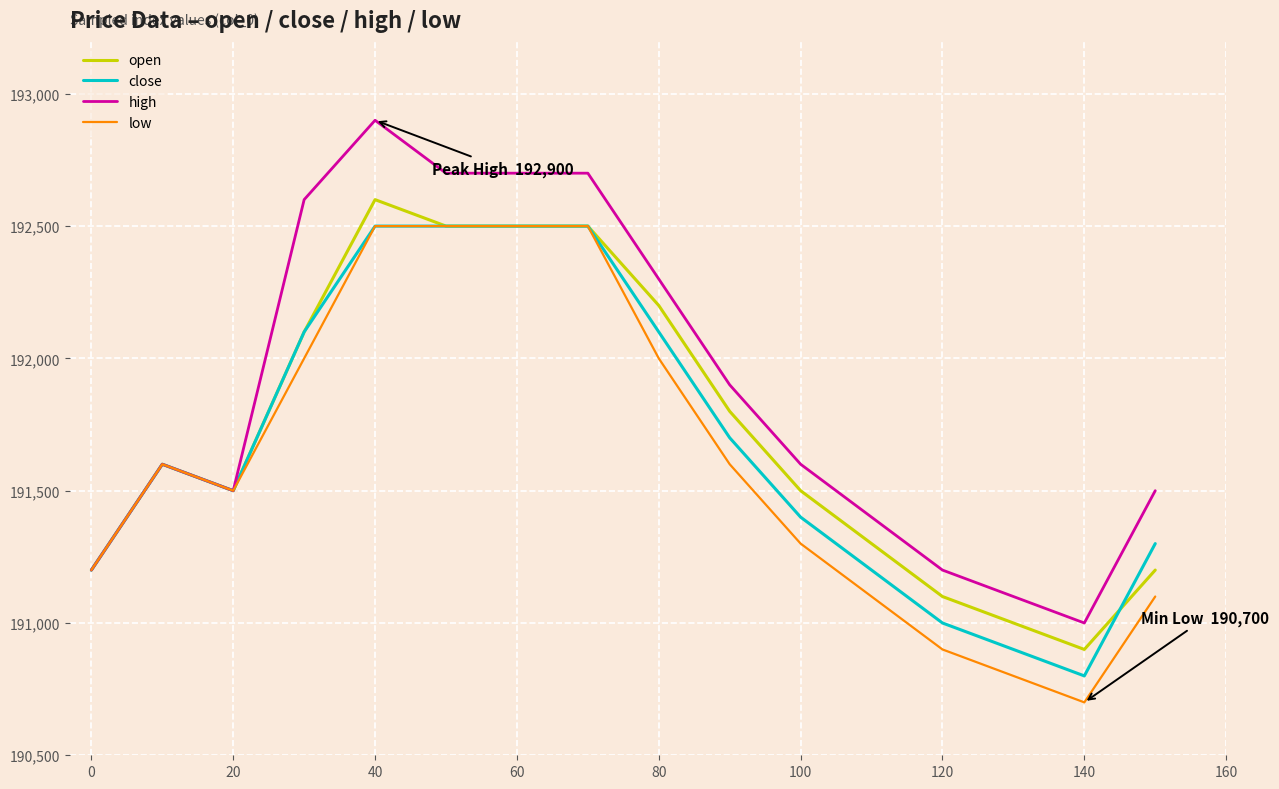

Which series has the largest total across all categories?

high